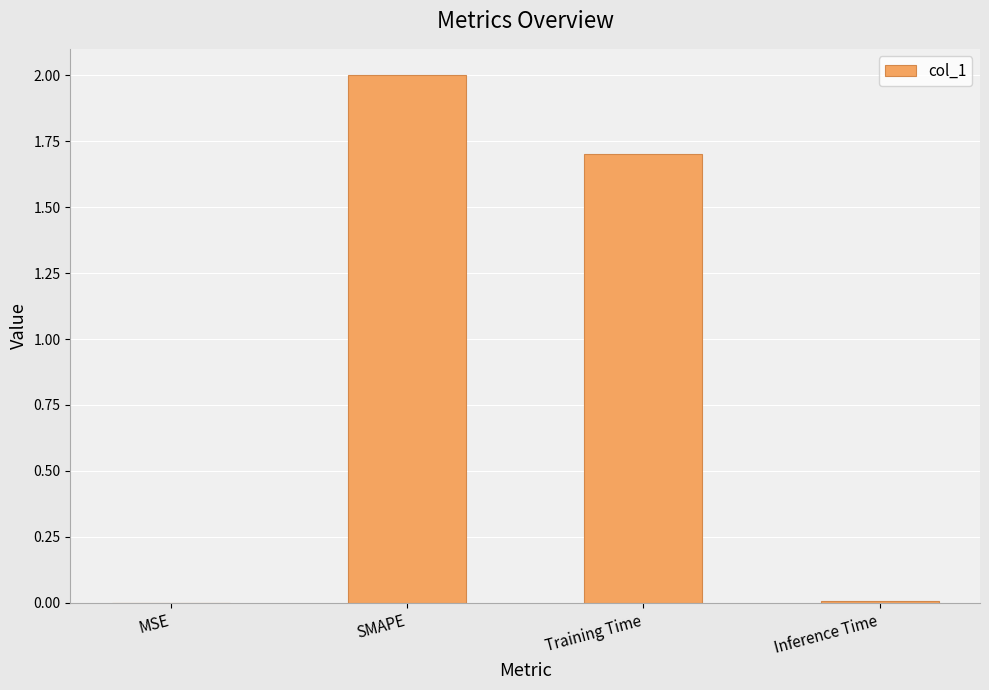

What is the sum of all values?

3.7